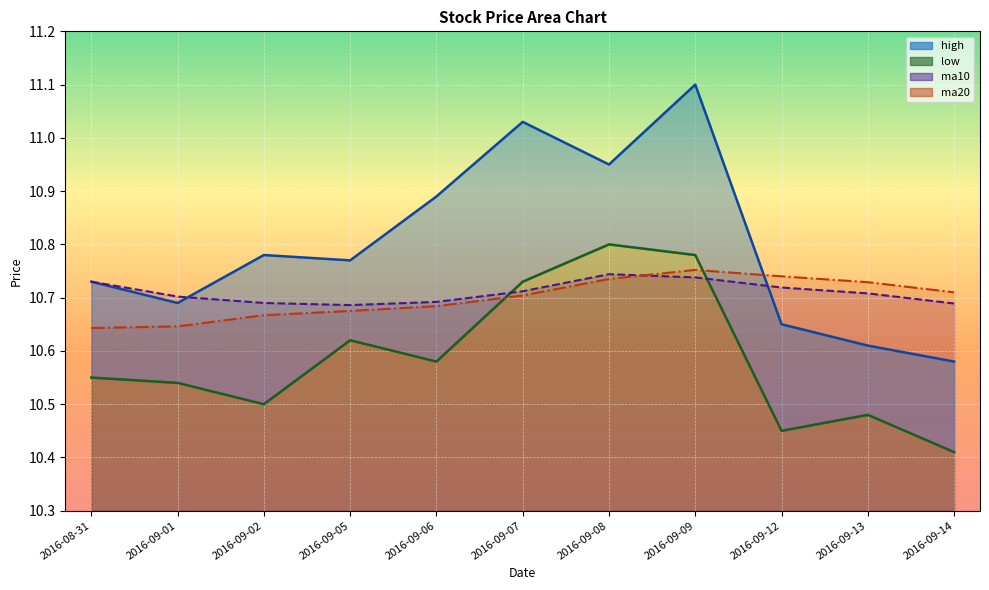

Reading left to right, what are all the values shown in this chart?

high: 10.7	10.7	10.8	10.8	10.9	11.0	10.9	11.1	10.7	10.6	10.6
low: 10.6	10.5	10.5	10.6	10.6	10.7	10.8	10.8	10.4	10.5	10.4
ma10: 10.7	10.7	10.7	10.7	10.7	10.7	10.7	10.7	10.7	10.7	10.7
ma20: 10.6	10.6	10.7	10.7	10.7	10.7	10.7	10.8	10.7	10.7	10.7